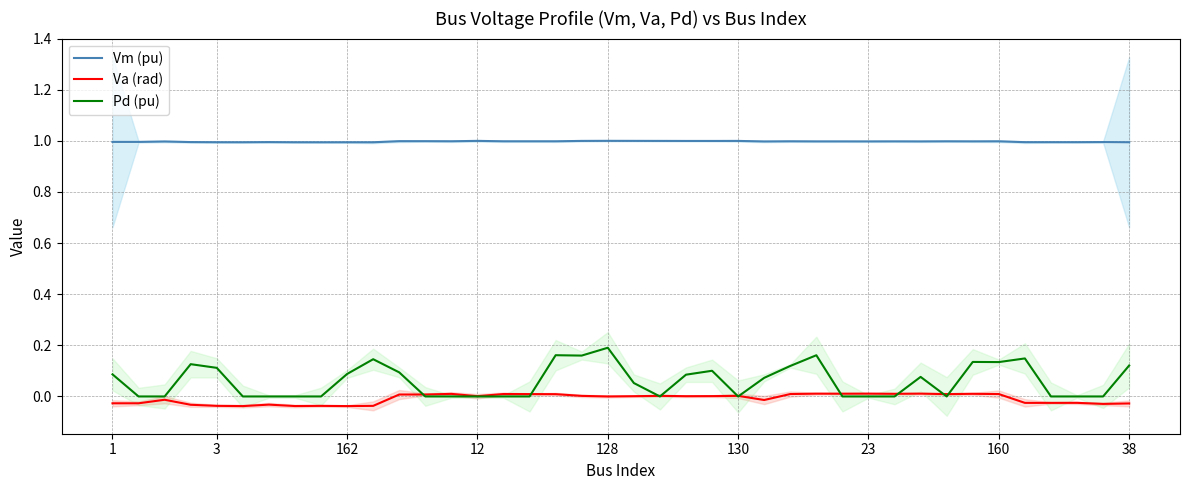

Which series has the largest total across all categories?

Vm (pu)